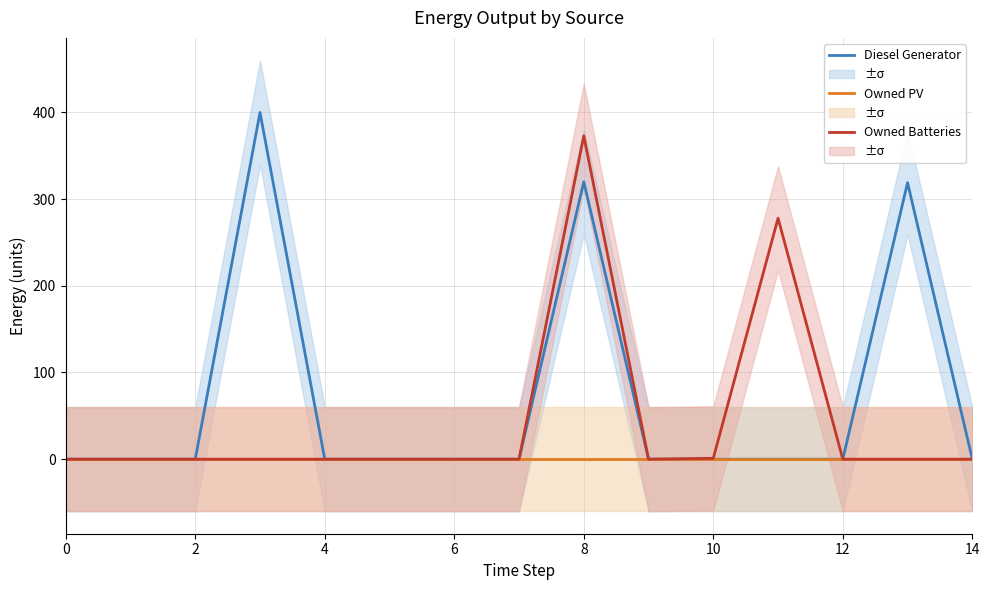

How many data points in Diesel Generator are above 0?

3